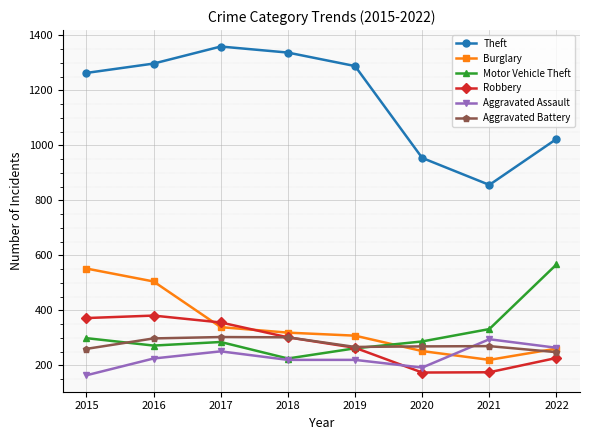

True or false: Burglary has a value of 308 at 2019.

True